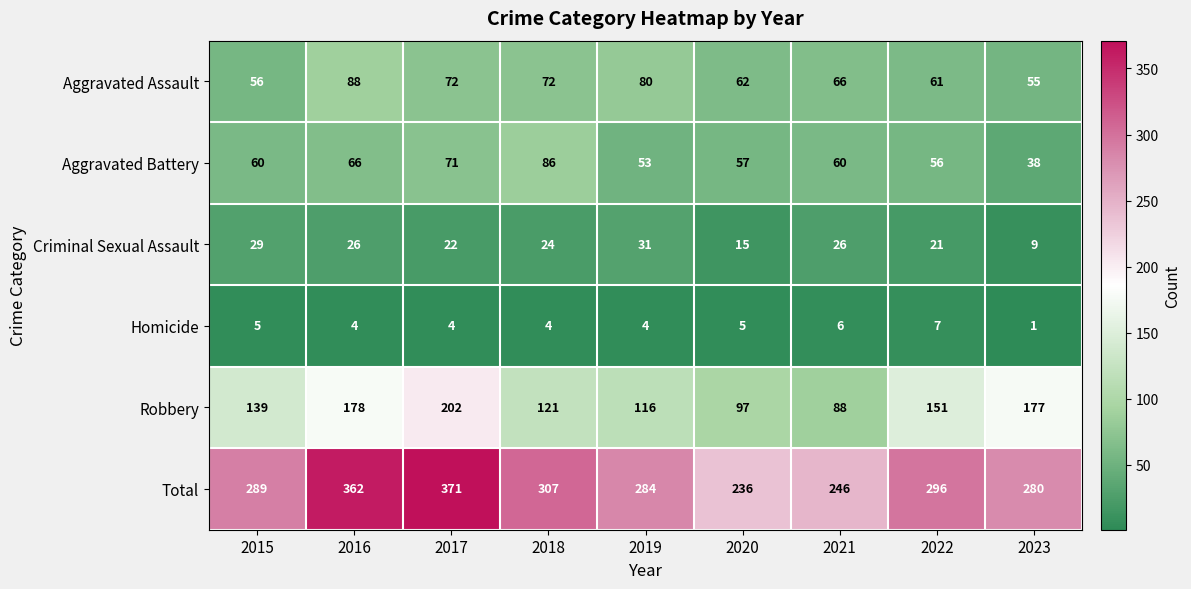

Is it true that Criminal Sexual Assault equals 26 at 2016?

True